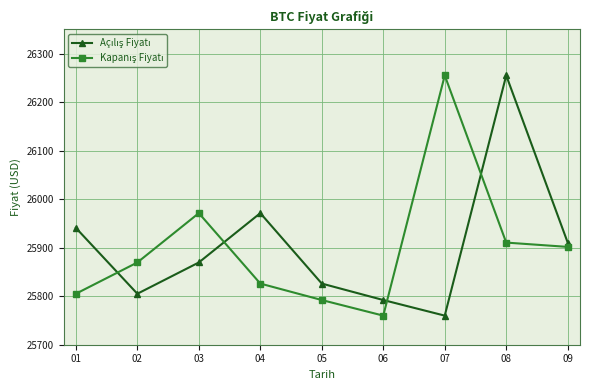

What is the total value across all series at 03?

51840.7